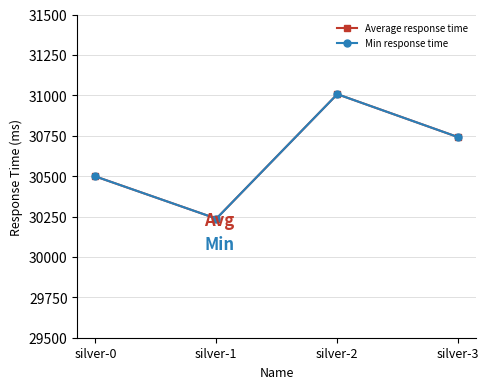

True or false: Min response time has more than 0 points higher than both neighbors.

True